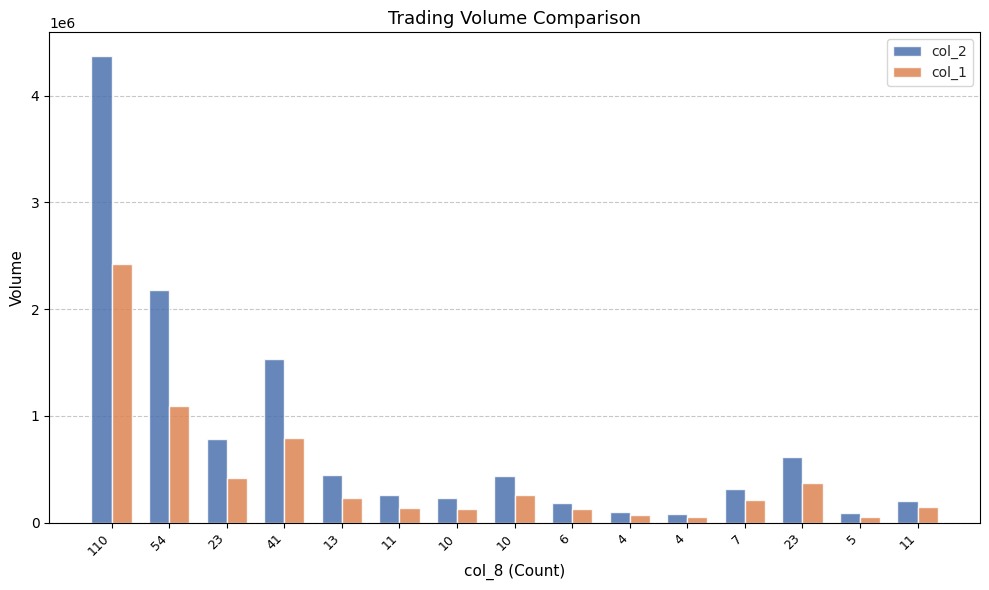

Rank the series by their maximum value, from highest to lowest.

col_2, col_1